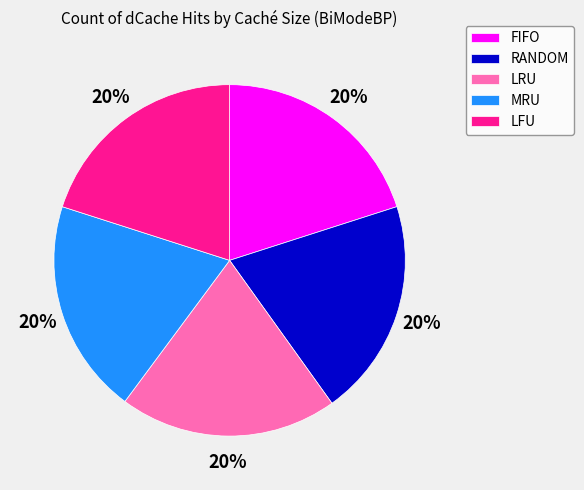

Combined, do FIFO and LRU account for over 50%?

No